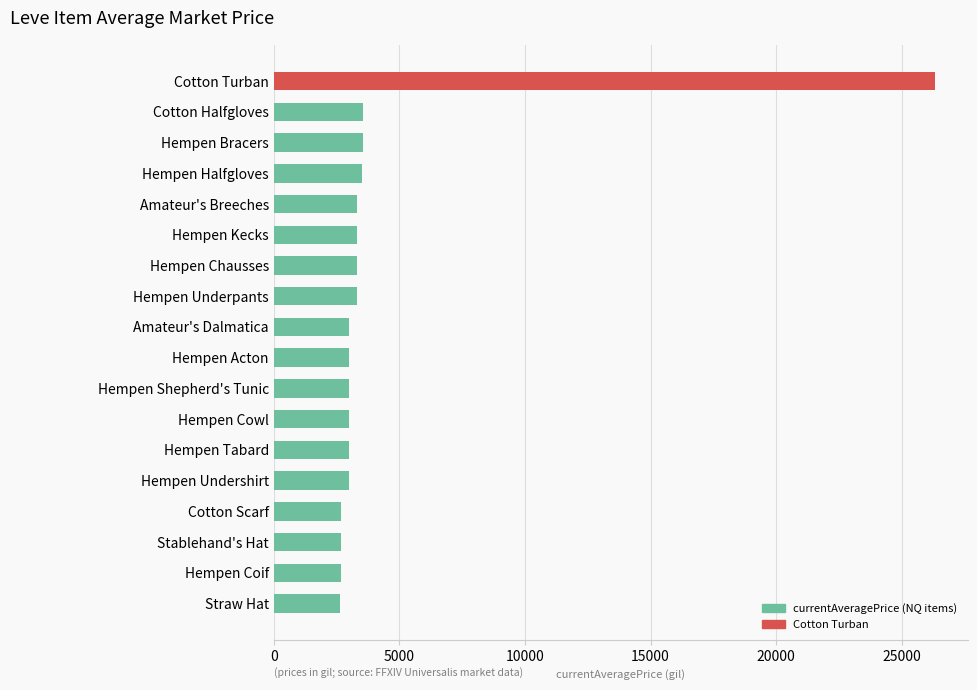

Is it true that the value at Cotton Halfgloves is 2432?

False